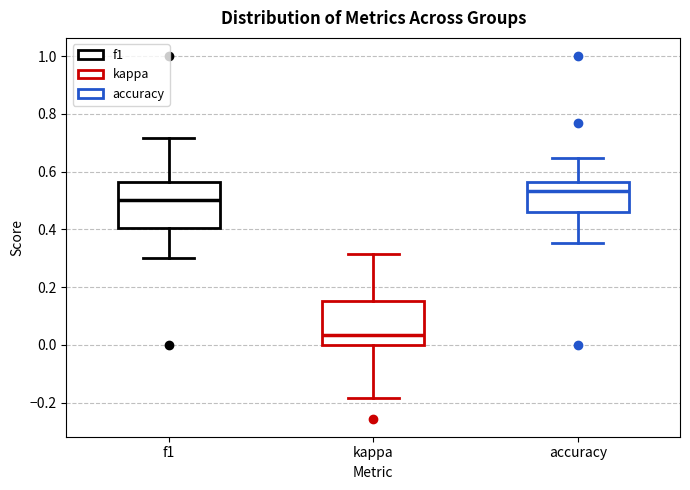

Which box has the lowest median line?

kappa